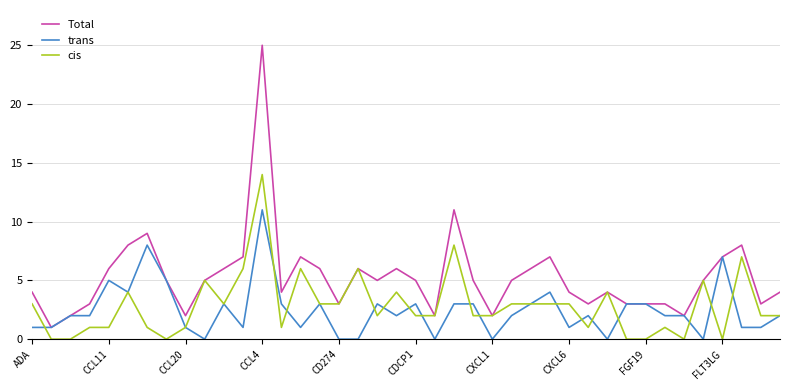

Which series has the largest total across all categories?

Total